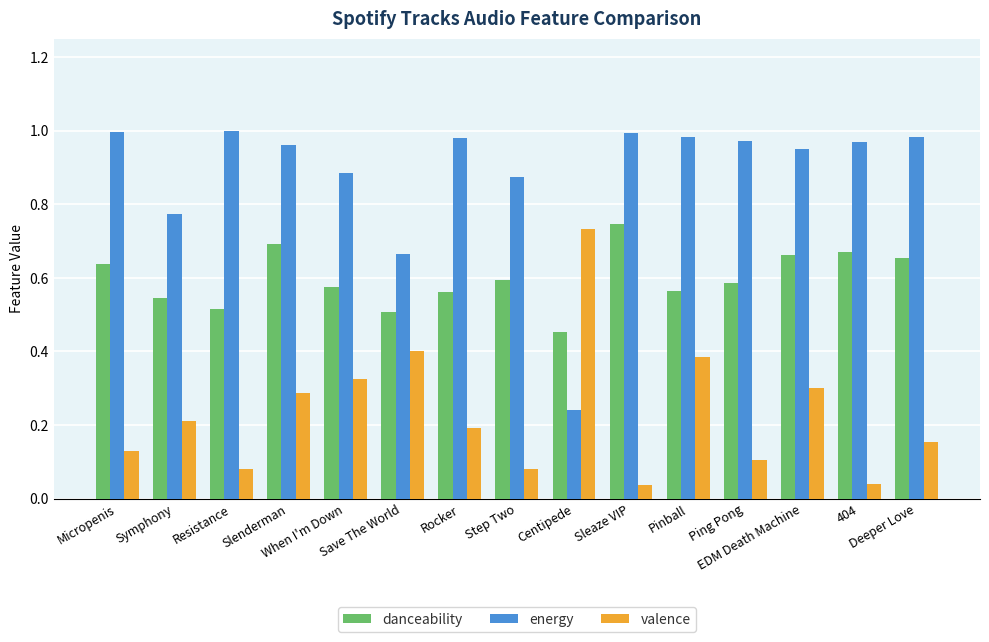

What is the sum of all danceability values?

9.0